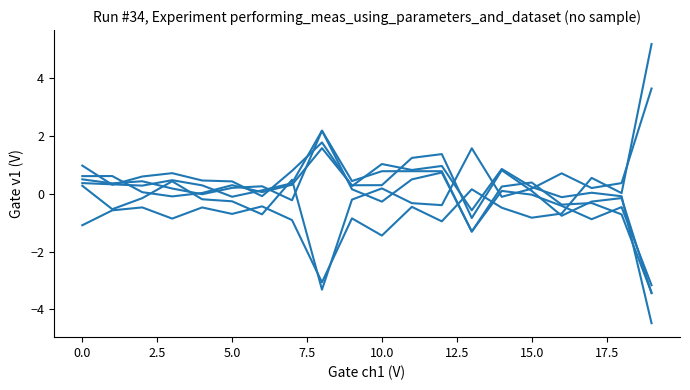

How many lines are shown in the chart?

6